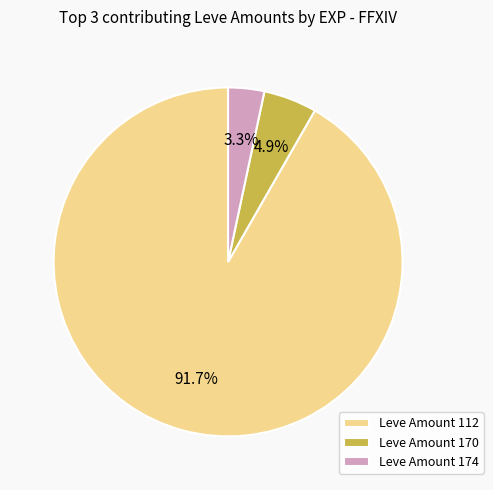

What is the ratio of the value at Leve Amount 174 to the value at Leve Amount 170?

0.7